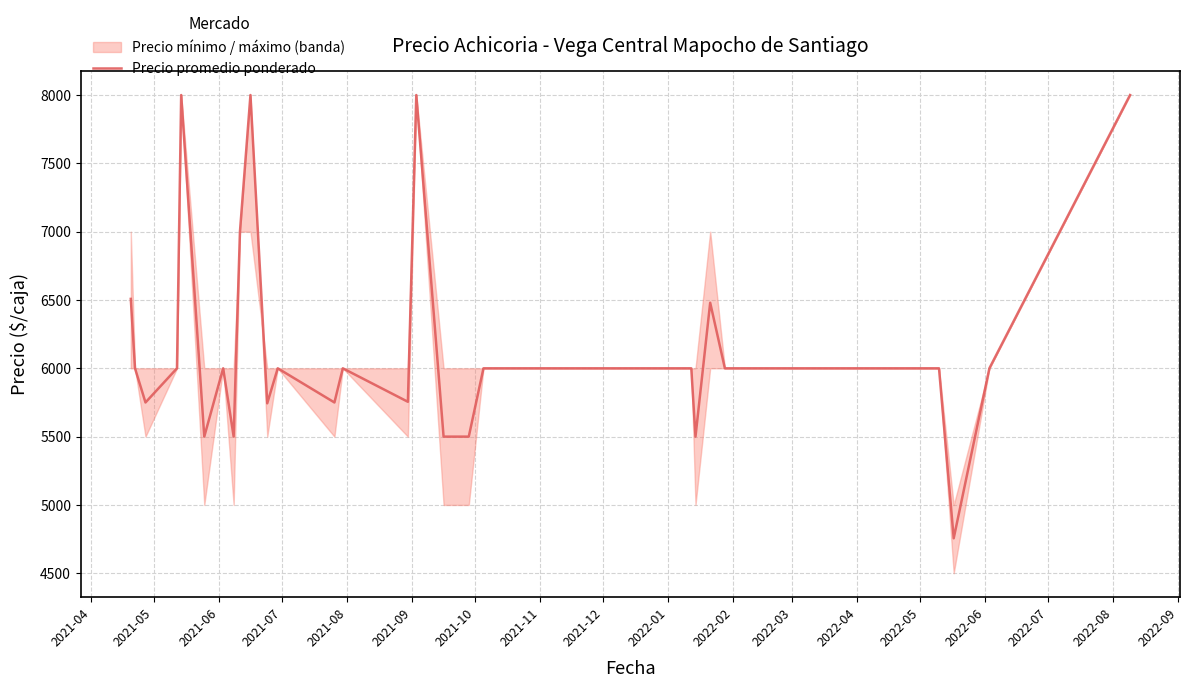

What is the lowest value of the Precio promedio ponderado series?

4756